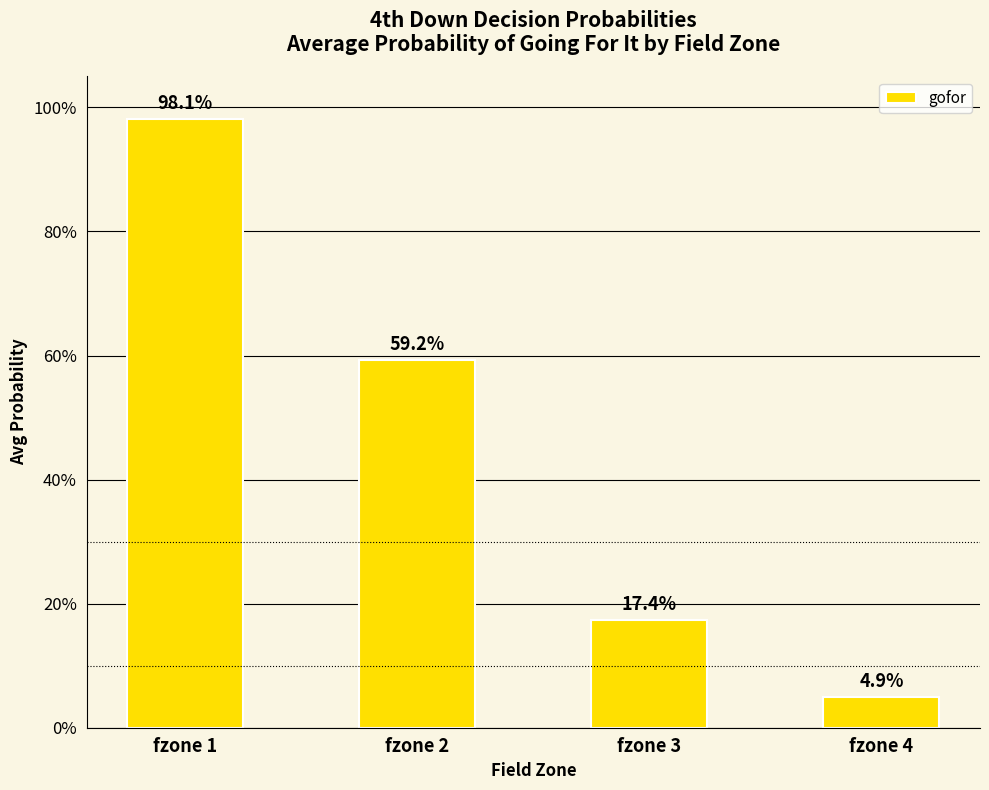

Does the chart contain any negative values?

No